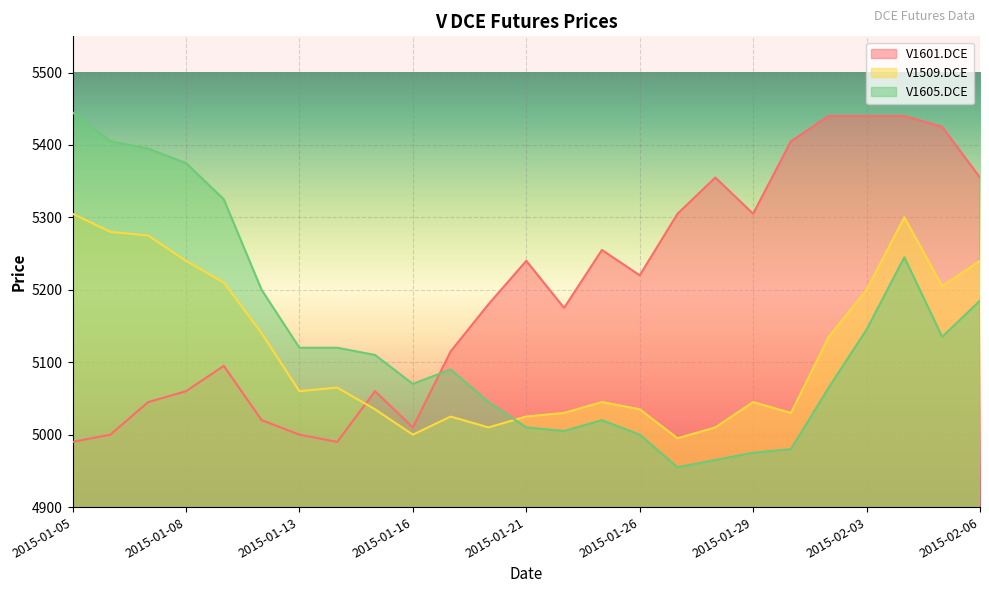

What is the approximate value of V1601.DCE at 2015-01-26, to the nearest 50?

5200